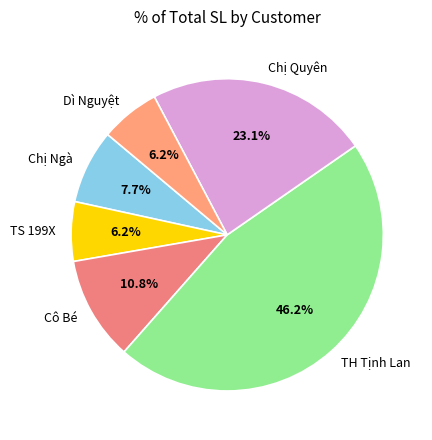

What percentage is NOT represented by Cô Bé?

89.2%